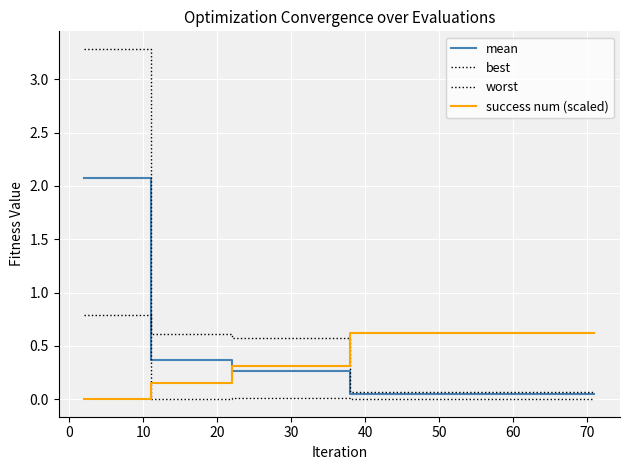

Is this an area chart (filled region under the line)?

No